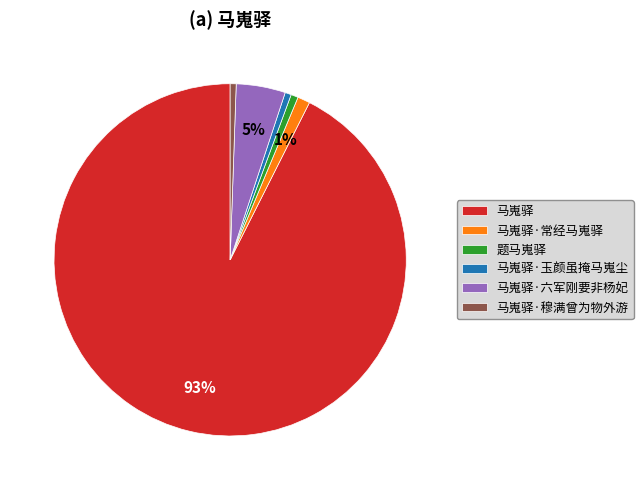

How many slices are in this pie chart?

6